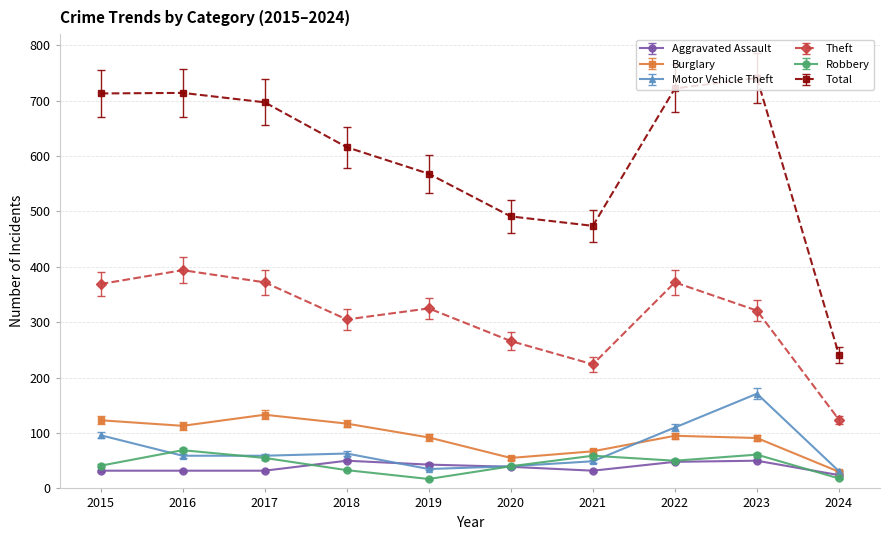

What is the value of the Total point at the 6th from the left?

491